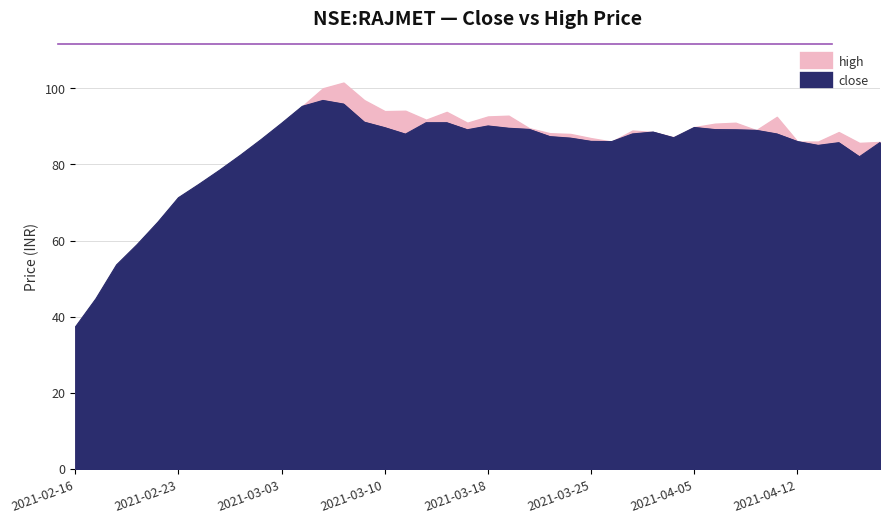

What are all the series names shown in the legend?

close, high